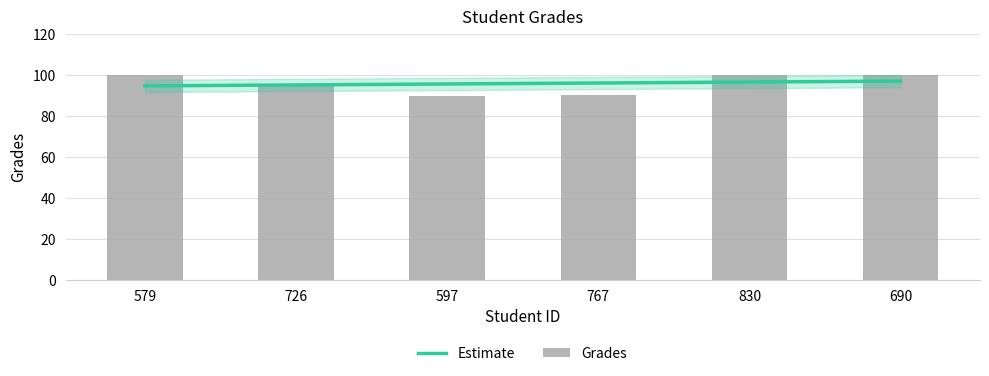

Which category has the highest value across all series?

579